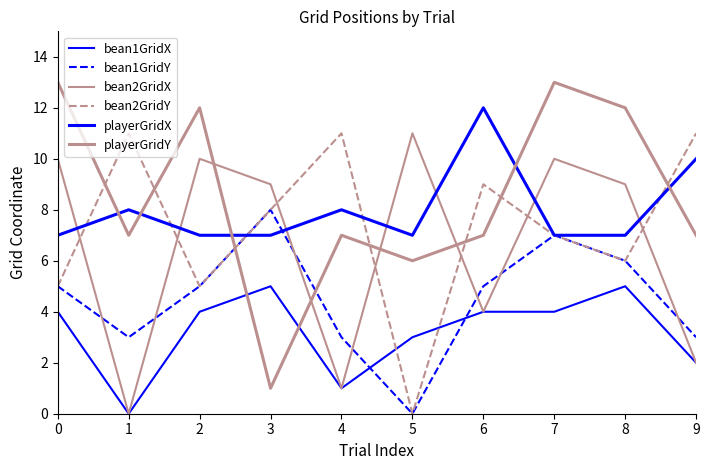

Which series changed the most between 0 and 8?

bean1GridX